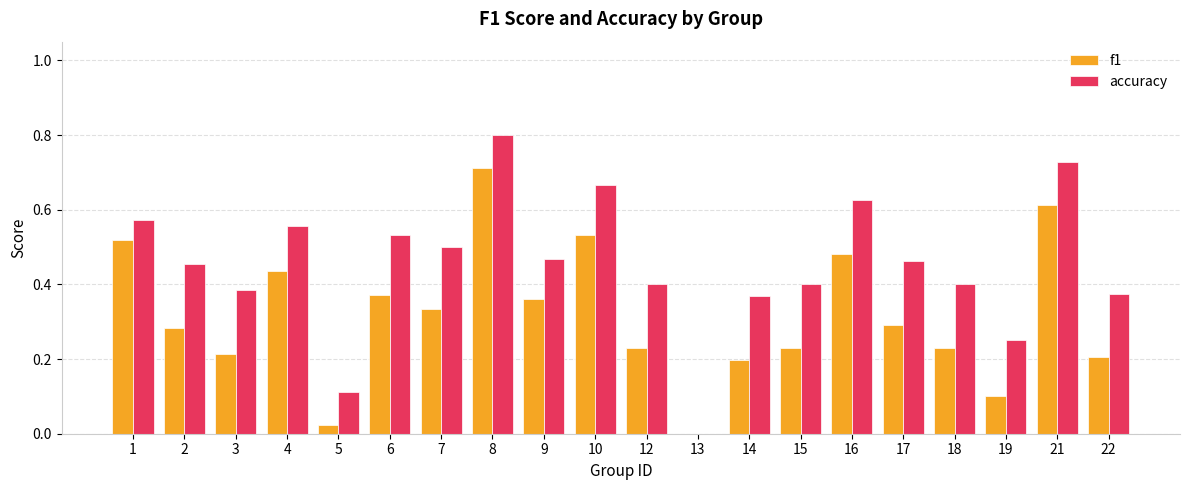

The value of f1 at 17 is 0.4. True or false?

False